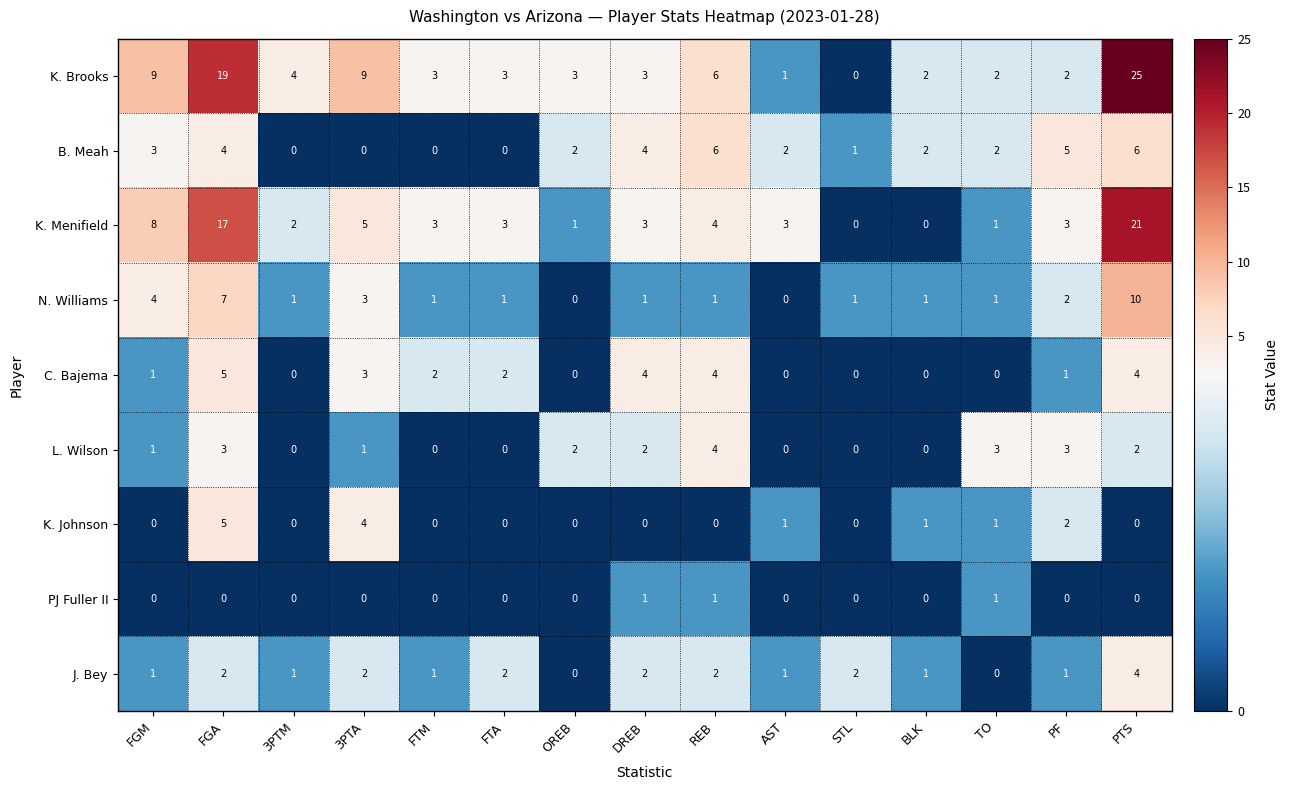

Which series has the widest spread of values?

K. Brooks